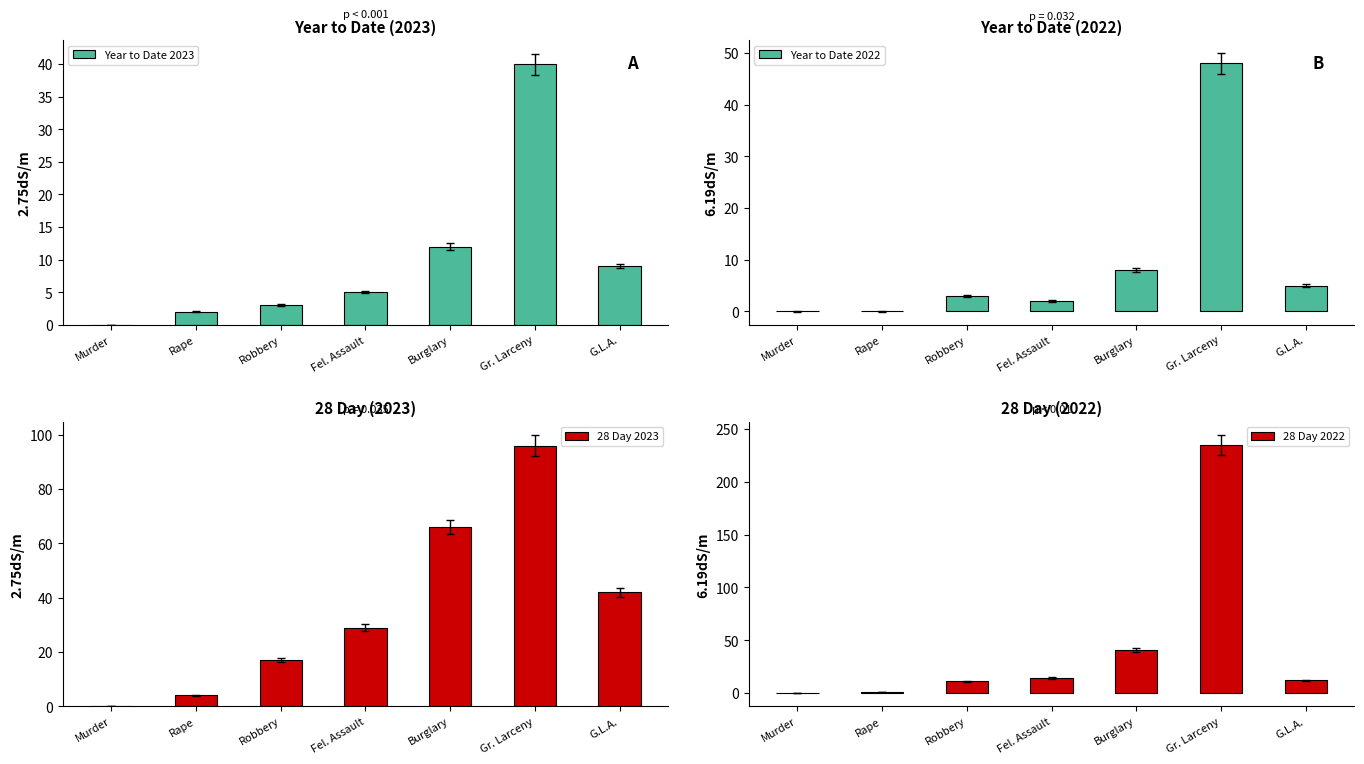

At which label does 28 Day 2023 first exceed 29?

Burglary